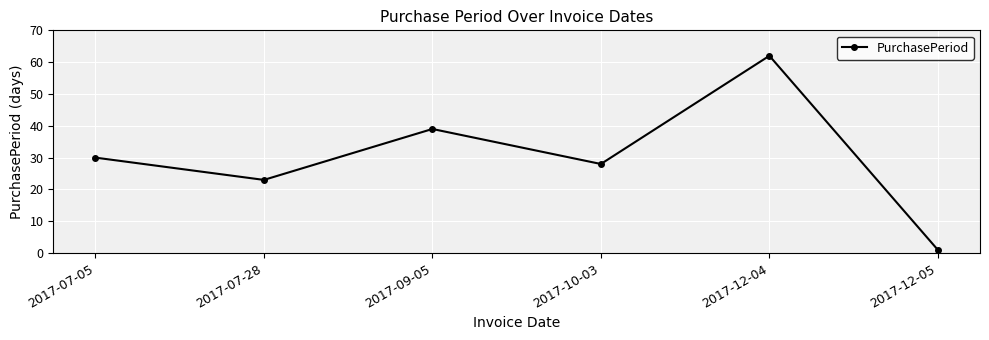

What is the maximum value shown in the chart?

62